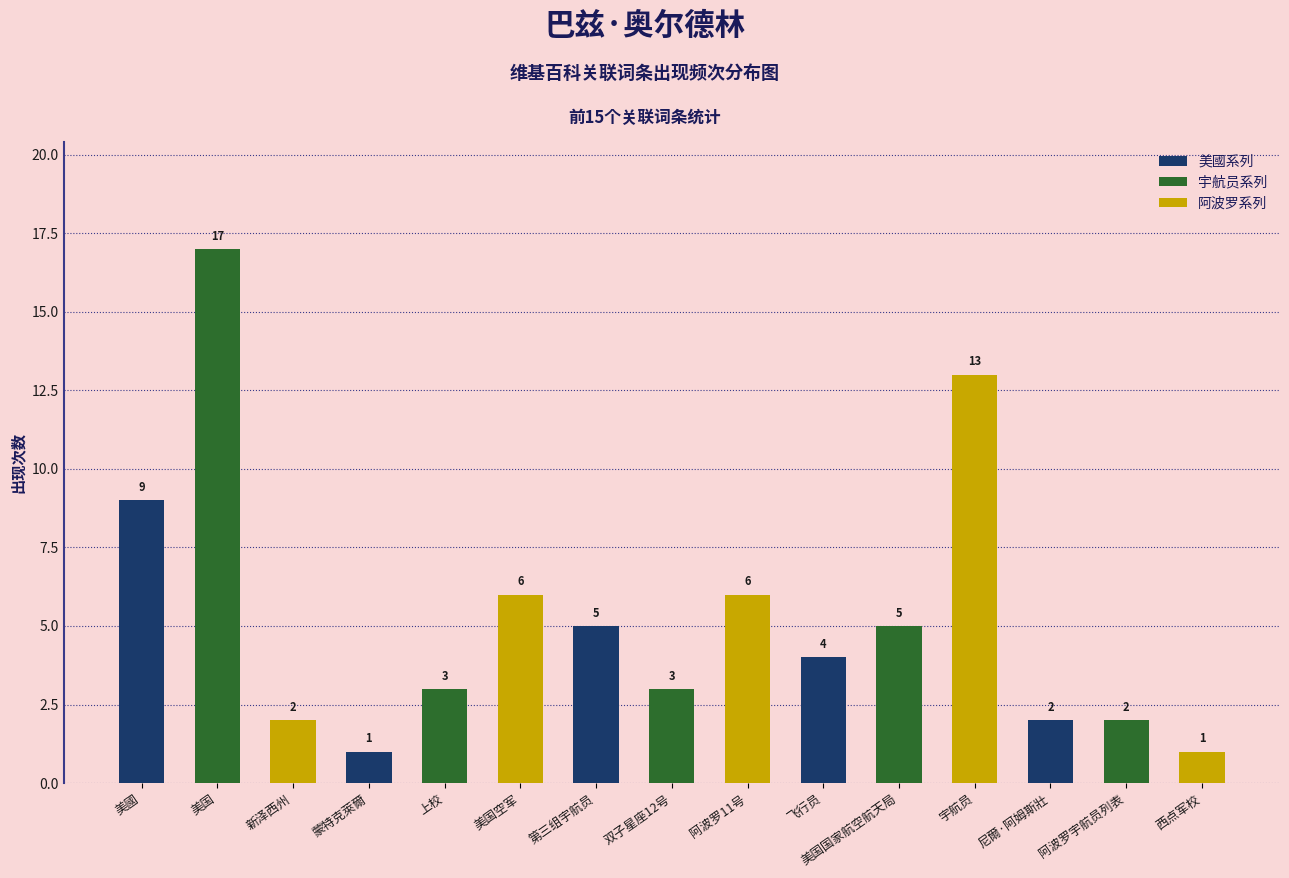

Reading right to left, list all the values displayed in this chart.

美國系列: 2	4	5	1	9
宇航员系列: 2	5	3	3	17
阿波罗系列: 1	13	6	6	2